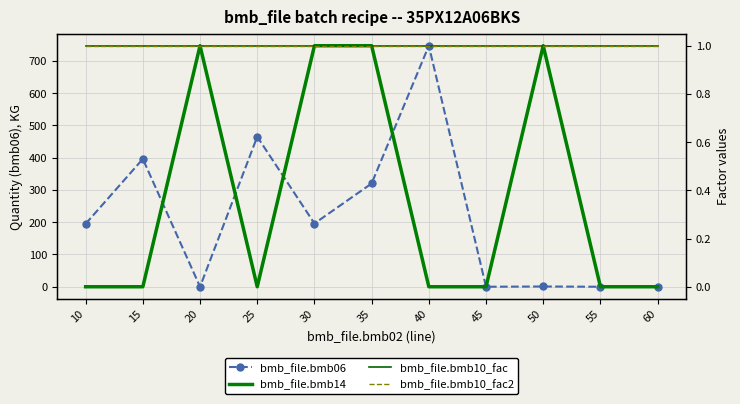

How many times do bmb_file.bmb06 and bmb_file.bmb14 cross each other?

2